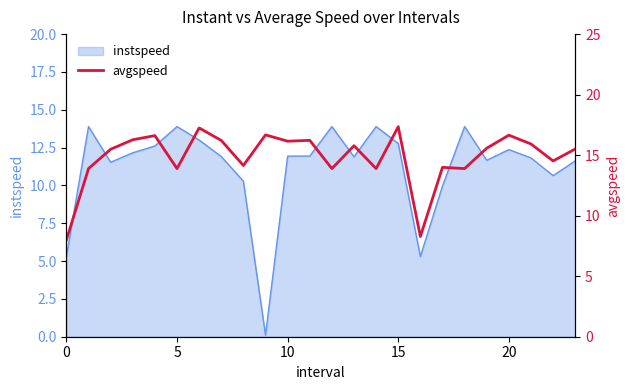

How many points are higher than both their immediate neighbors (excluding endpoints)?

8